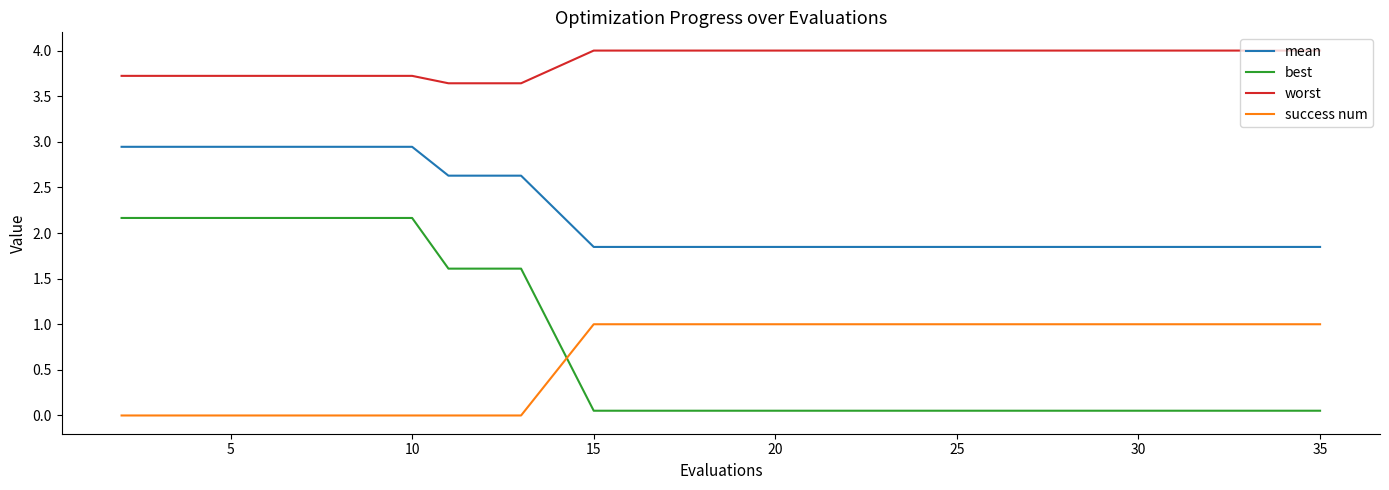

What is the difference between the maximum and minimum values in the success num series?

1.0